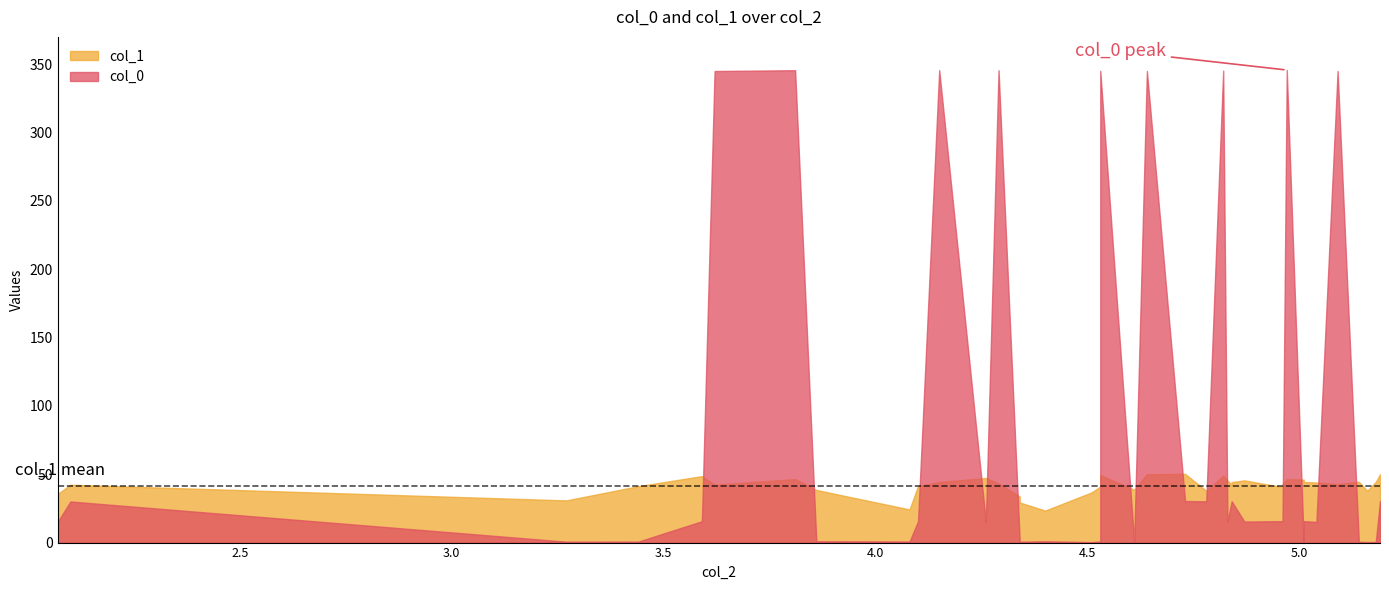

Rank the series by their average value, from highest to lowest.

col_0, col_1